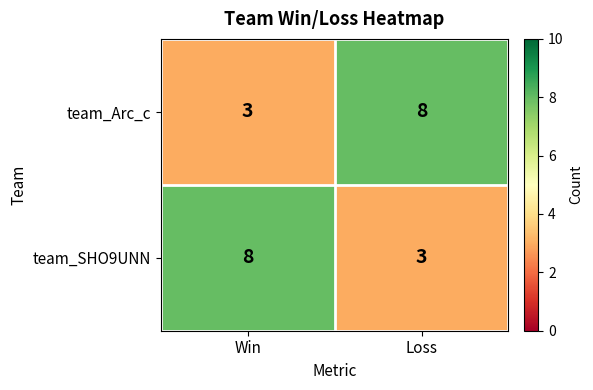

Is it true that team_SHO9UNN equals 14 at Win?

False